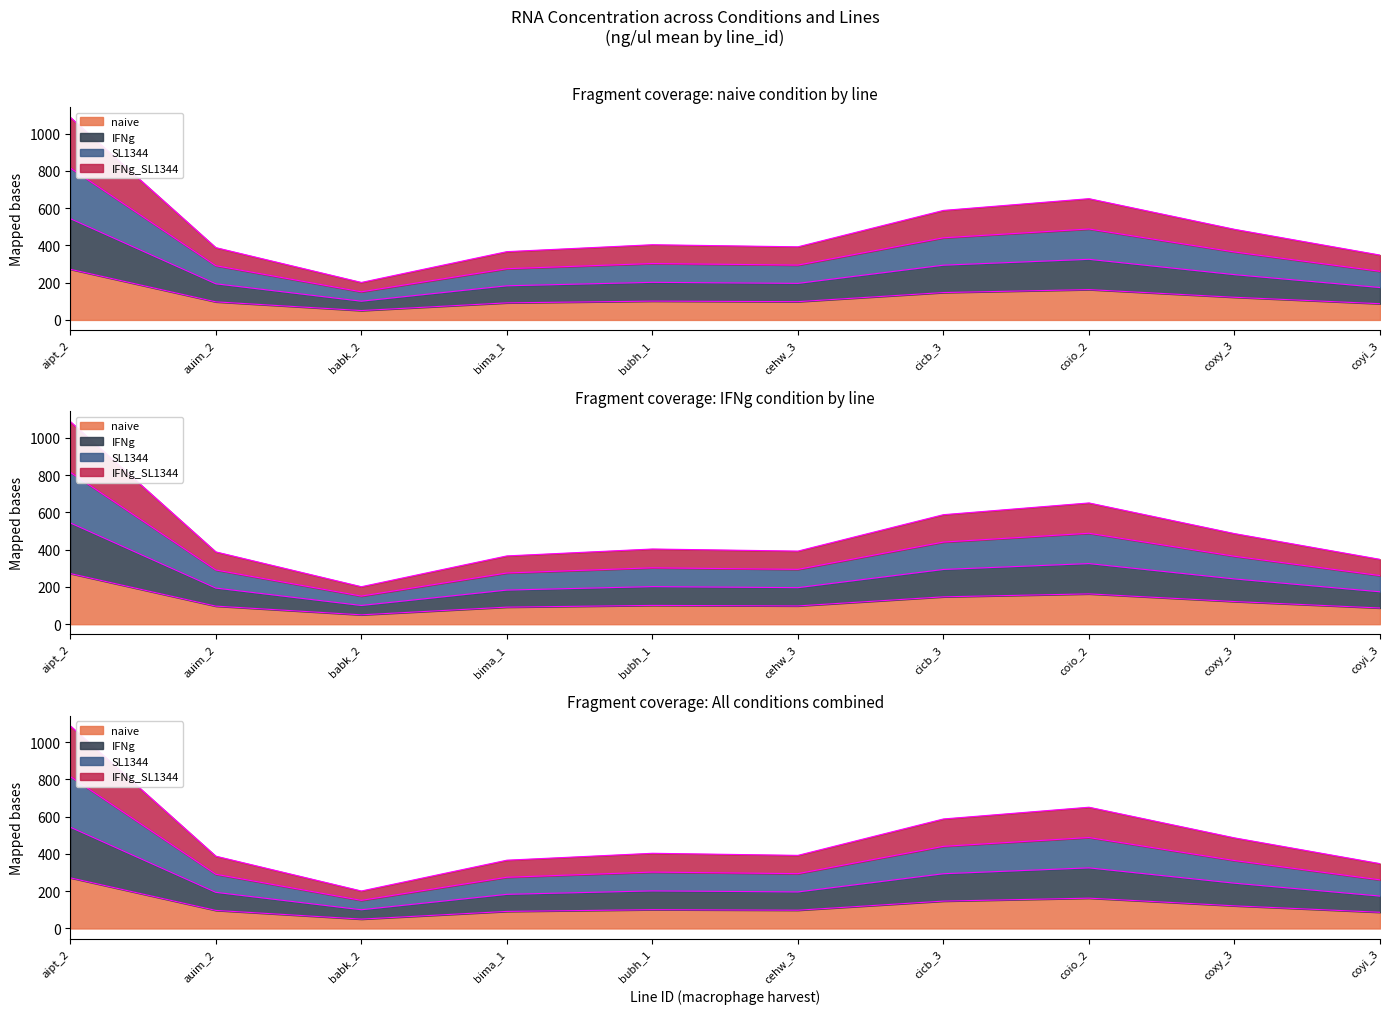

The IFNg_SL1344 series shows 403.6 at bubh_1. True or false?

True